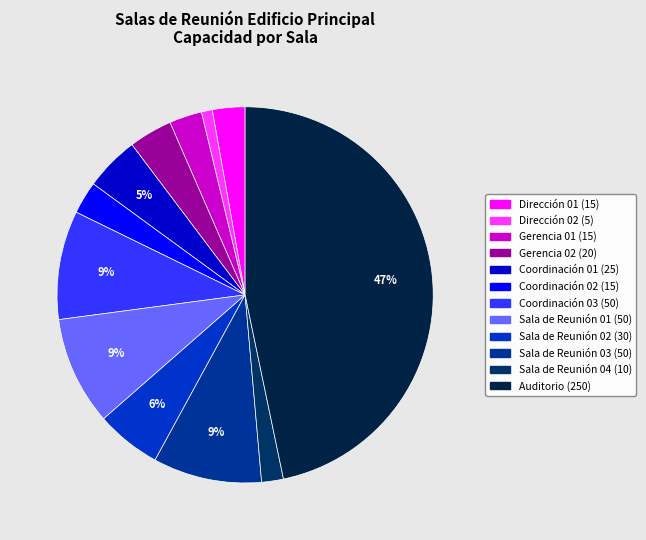

How many slices are in this pie chart?

12